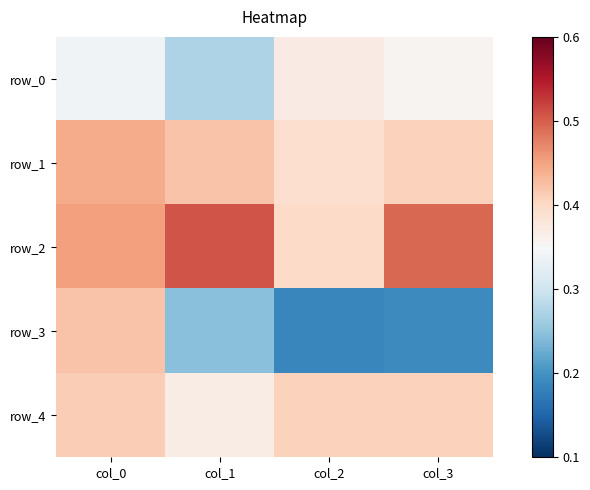

At which category does the chart reach its peak across all series?

col_1